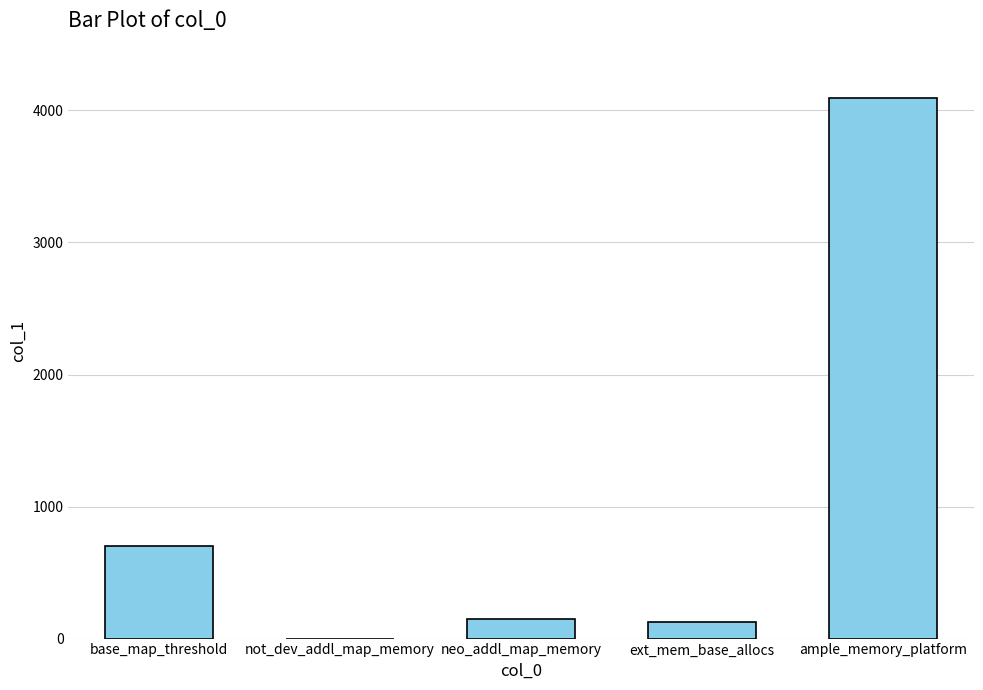

What is the maximum value shown in the chart?

4096